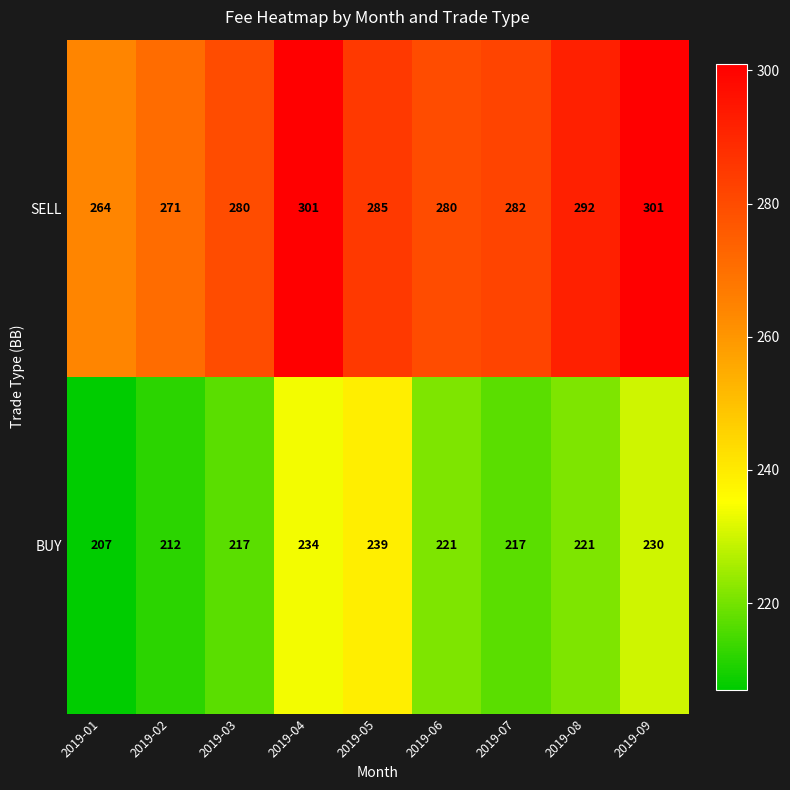

Reading right to left, transcribe all the data shown in this chart.

SELL: 2019-09=301	2019-08=292	2019-07=282	2019-06=280	2019-05=285	2019-04=301	2019-03=280	2019-02=271	2019-01=264
BUY: 2019-09=230	2019-08=221	2019-07=217	2019-06=221	2019-05=239	2019-04=234	2019-03=217	2019-02=212	2019-01=207